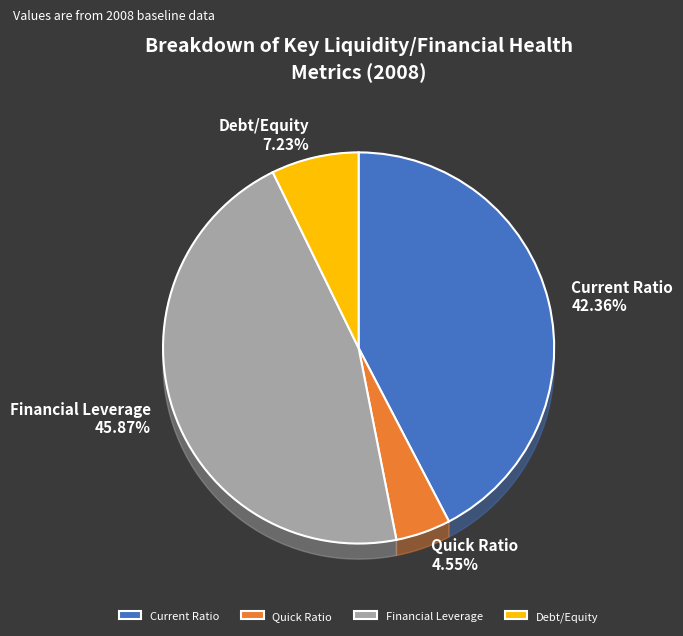

True or false: Financial Leverage accounts for 32% of the total.

False